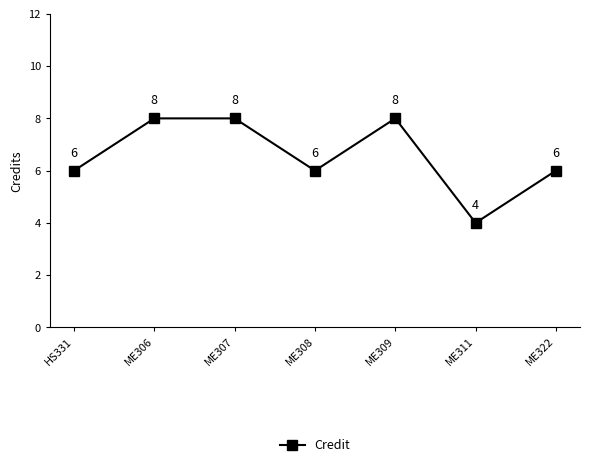

What value does the data have at ME311?

4